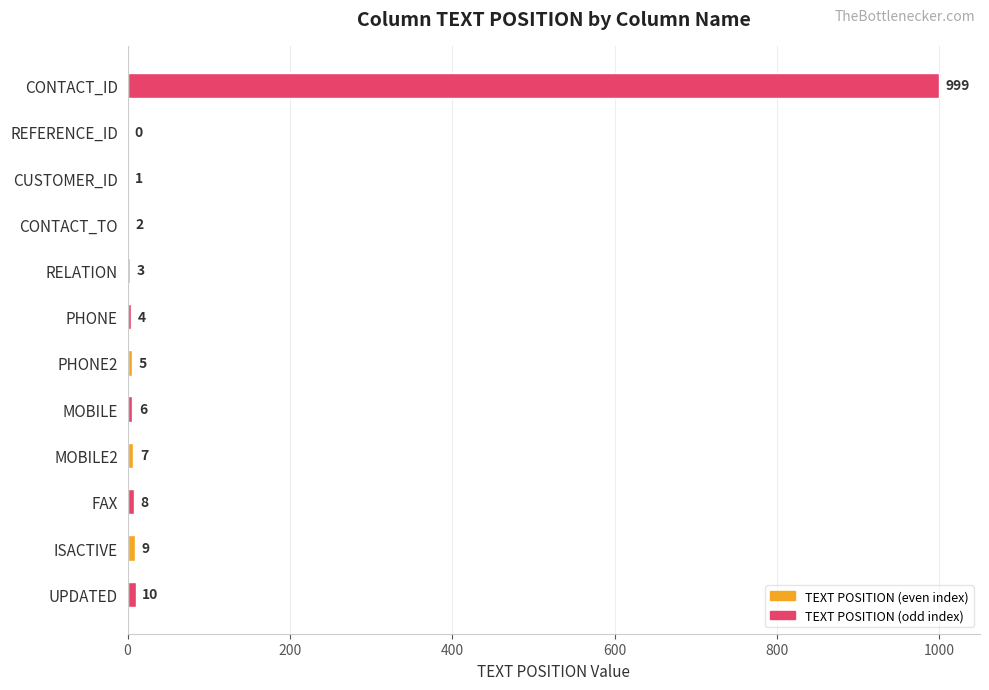

What is the maximum value shown in the chart?

999